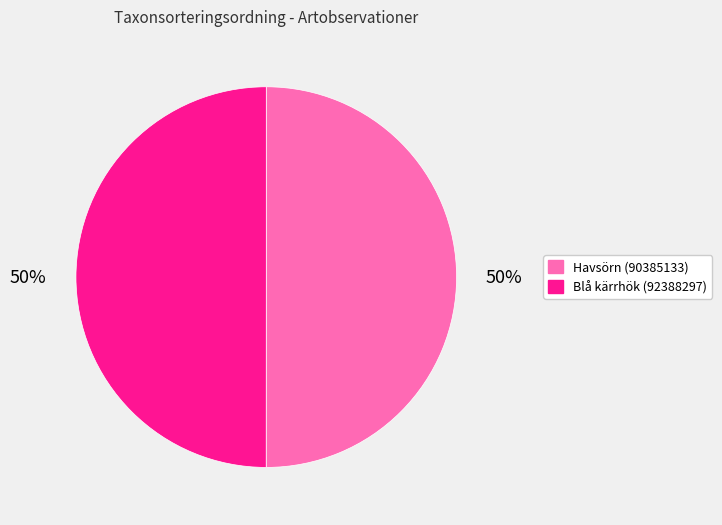

To the nearest percent, what percentage of the pie is Blå kärrhök (92388297)?

50%